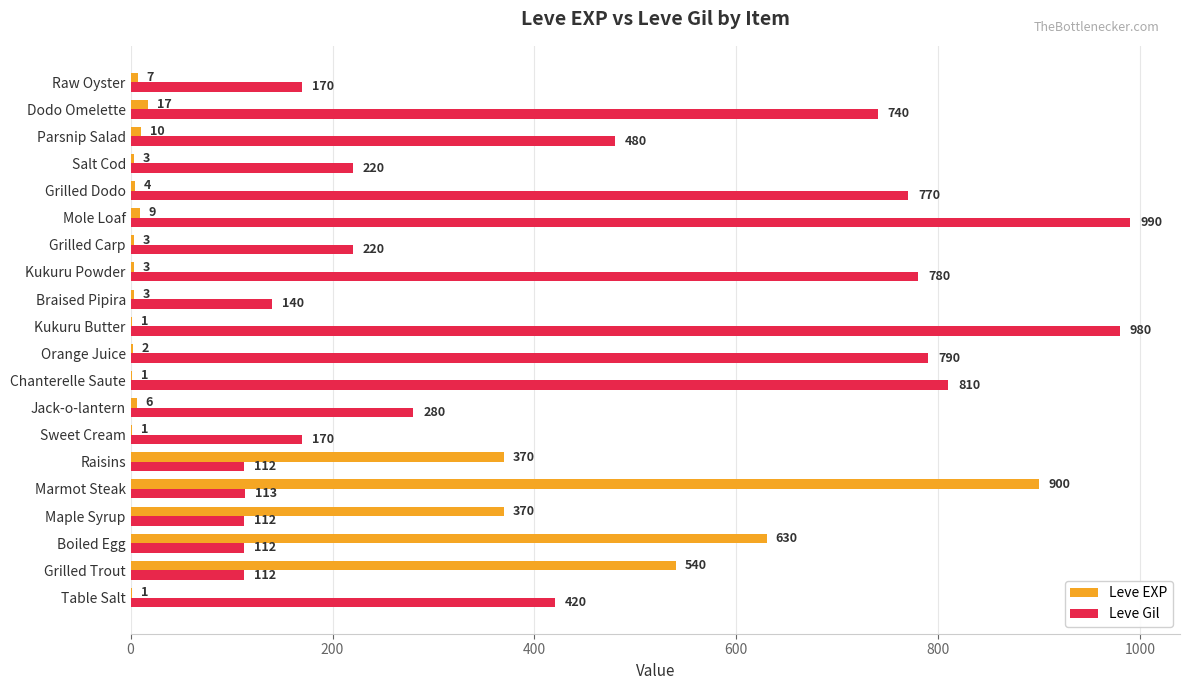

Which series has the largest total across all categories?

Leve Gil